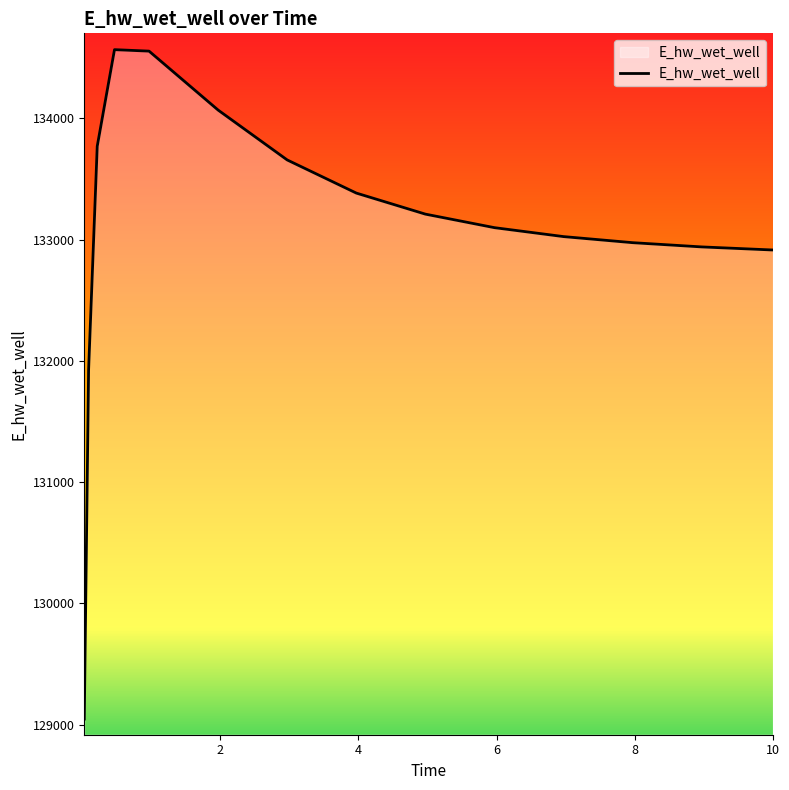

What is the smallest value displayed?

129047.2